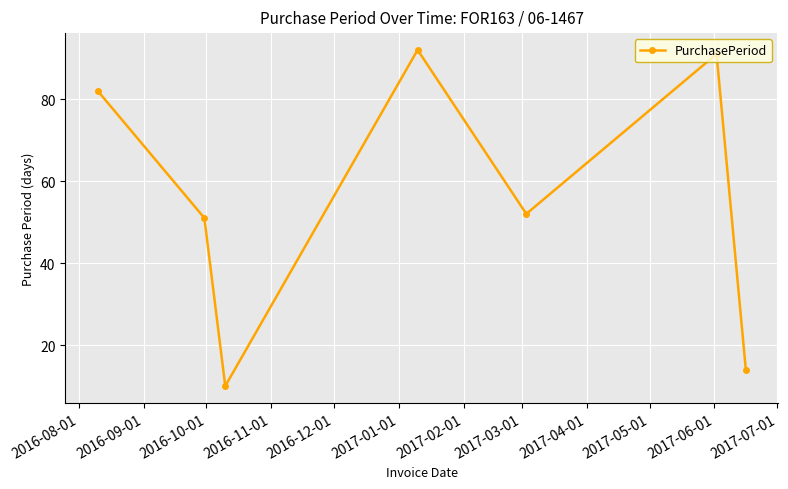

What is the difference between the second highest and second lowest values?

77